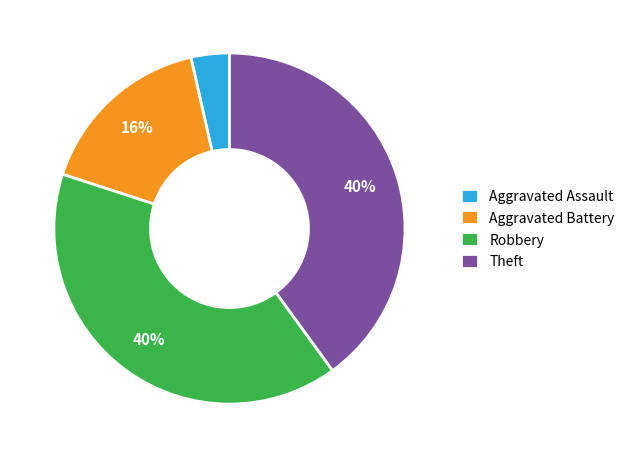

Combined, do Aggravated Battery and Robbery account for over 50%?

Yes